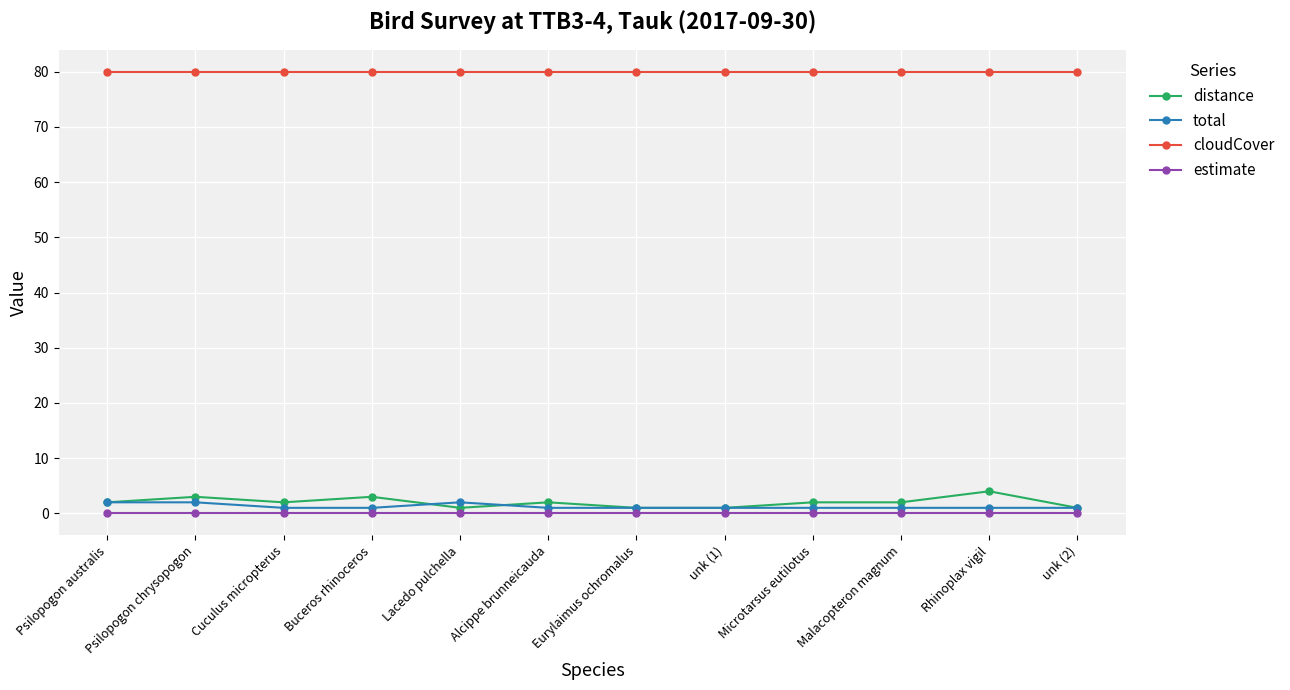

What is the highest value of the cloudCover series?

80